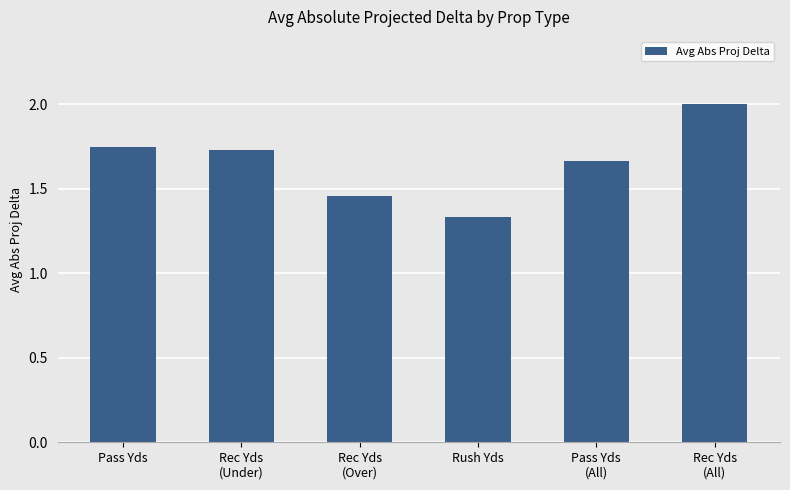

What is the label of the 6th bar from the right?

Pass Yds